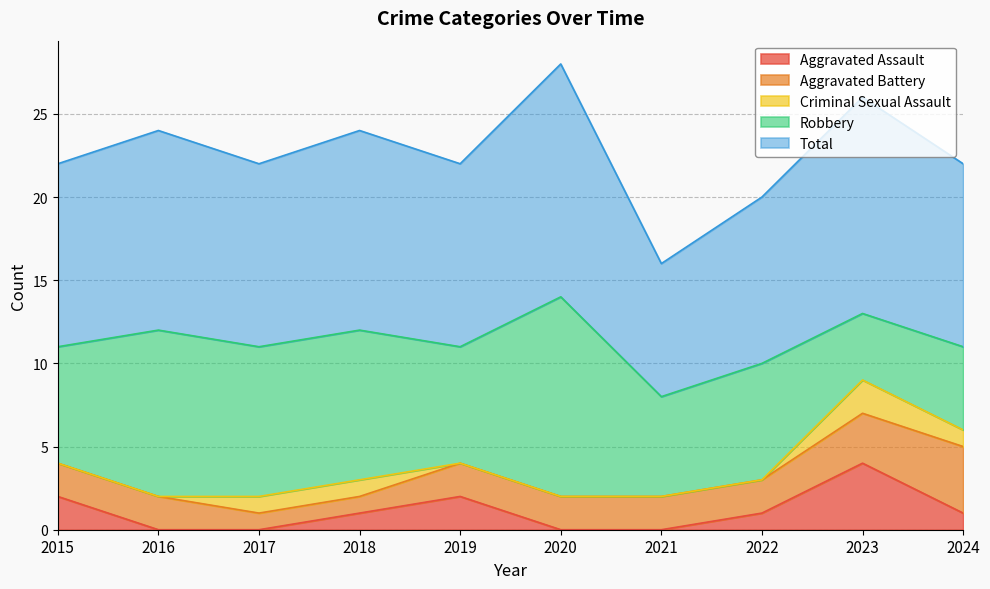

What is the total value across all series at 2019?

22